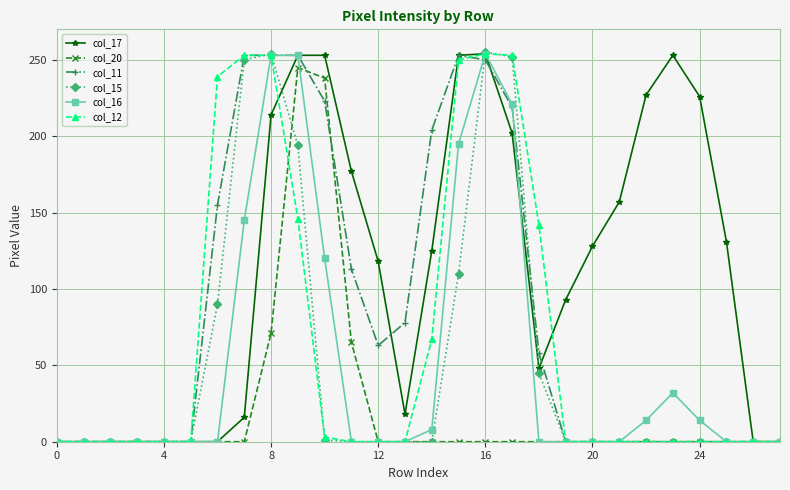

What is the highest value of the col_16 series?

254